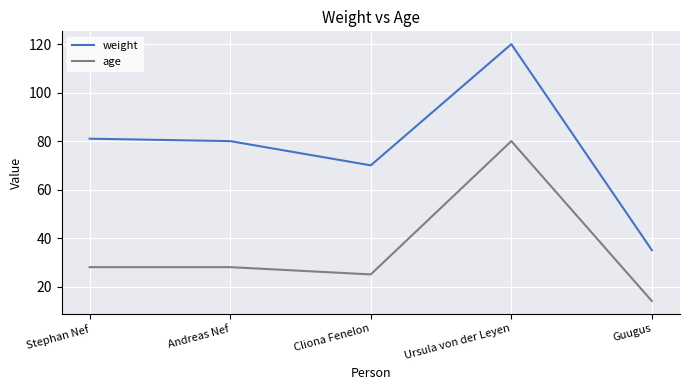

What value does the age series have at Stephan Nef?

28